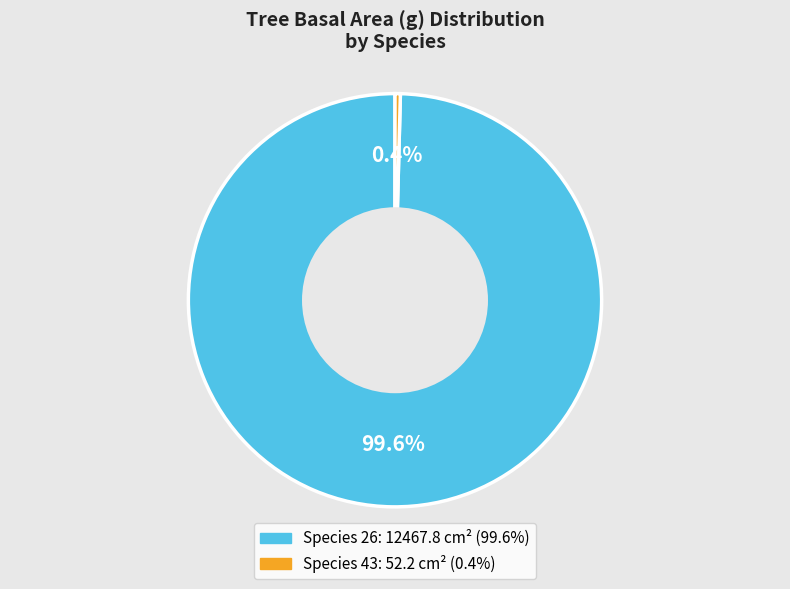

Count the number of slices in the pie.

2